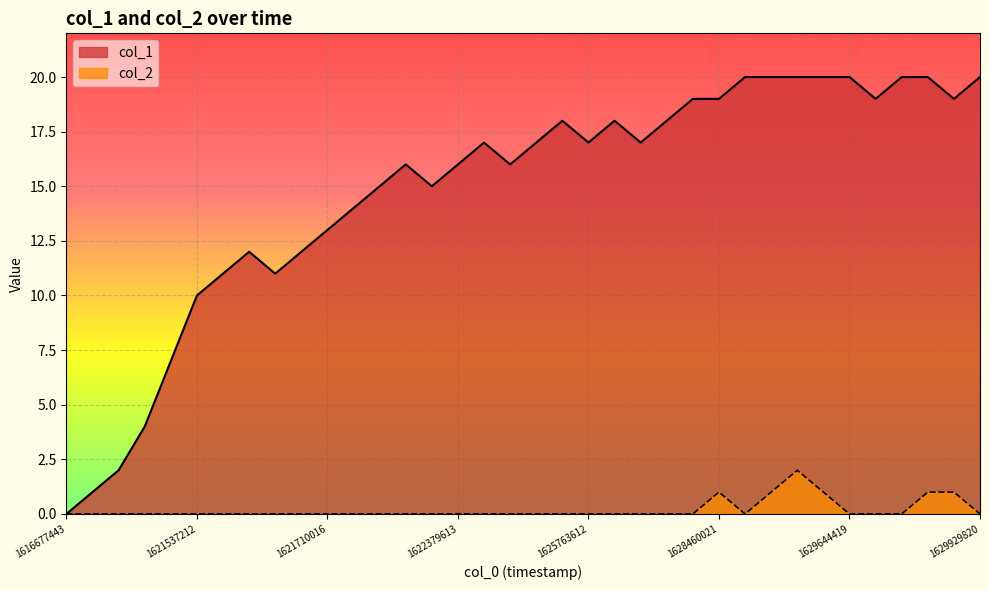

What are all the series names shown in the legend?

col_1, col_2